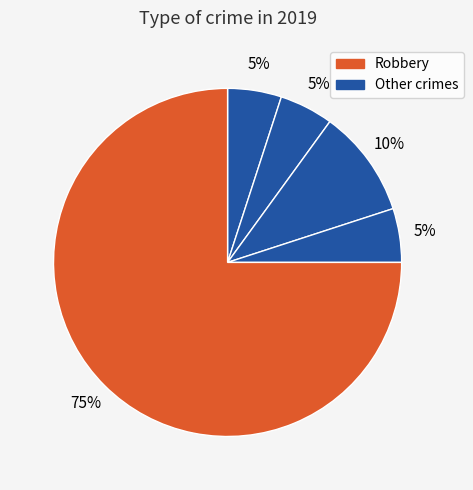

Which slice is the largest?

Robbery